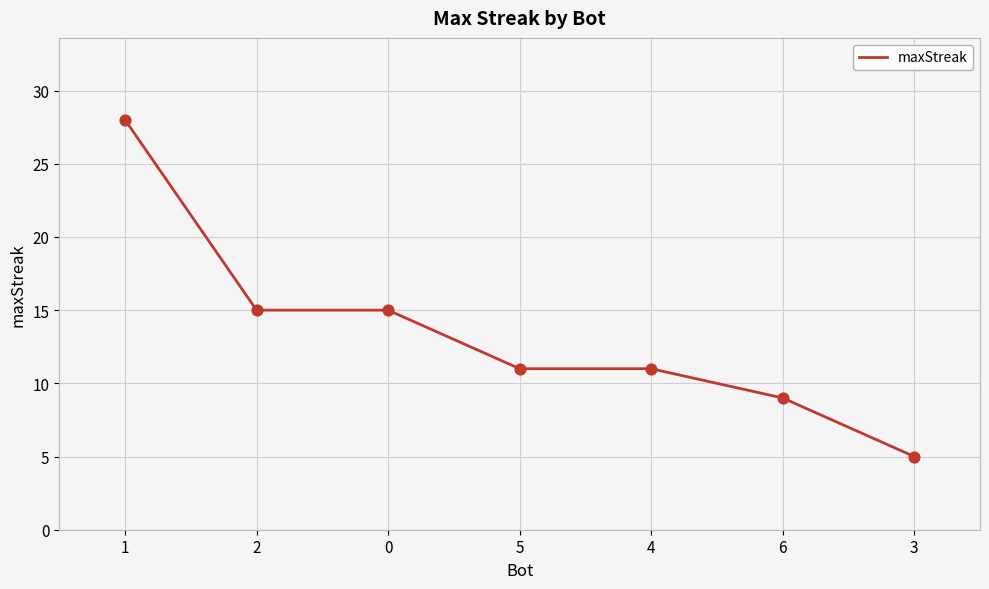

Approximately how many times larger is the value at 3 compared to 4?

0.5